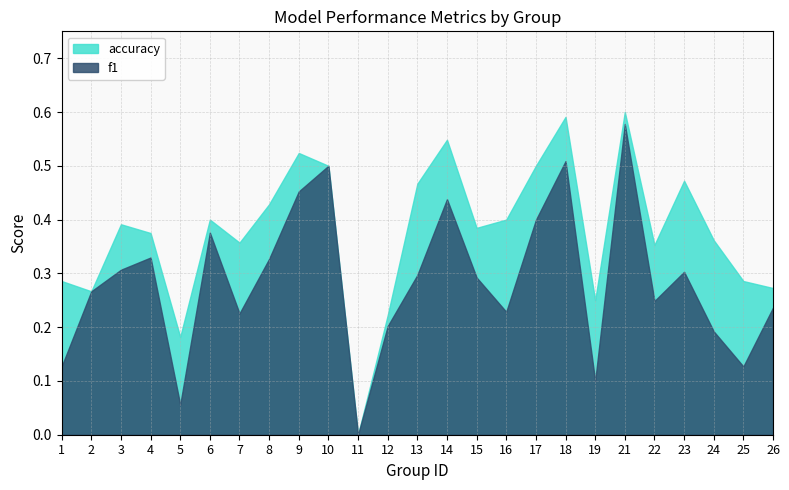

What is the difference between the accuracy values at 5 and 24?

0.2